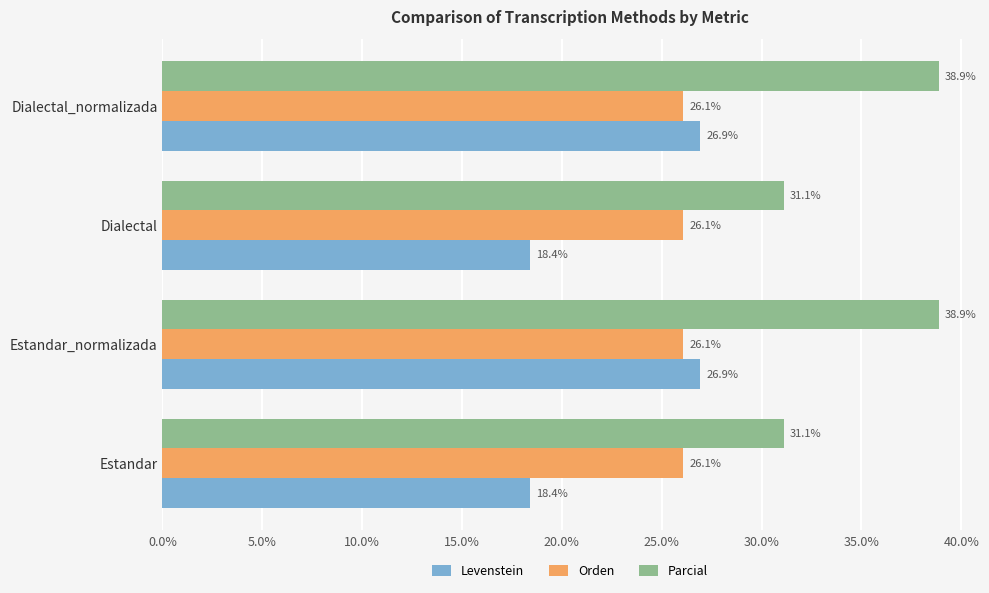

List the series in order of their peak value, highest first.

Parcial, Levenstein, Orden